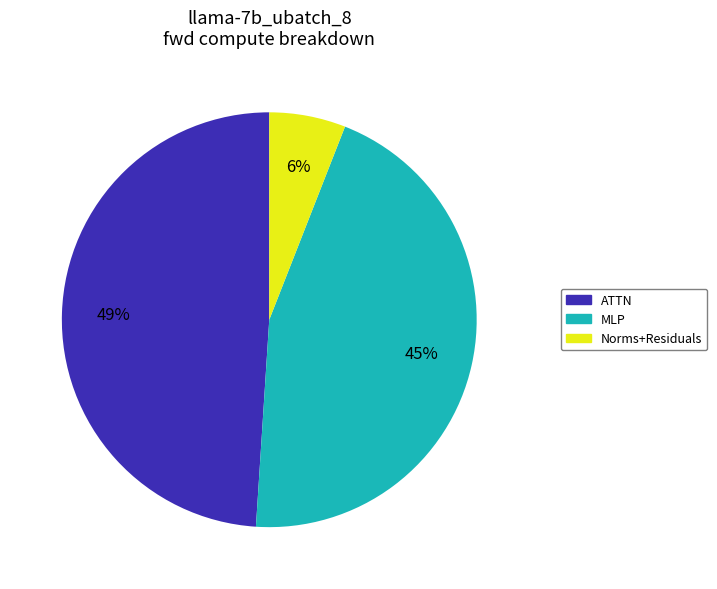

Do MLP and Norms+Residuals together represent more than half of the pie?

Yes